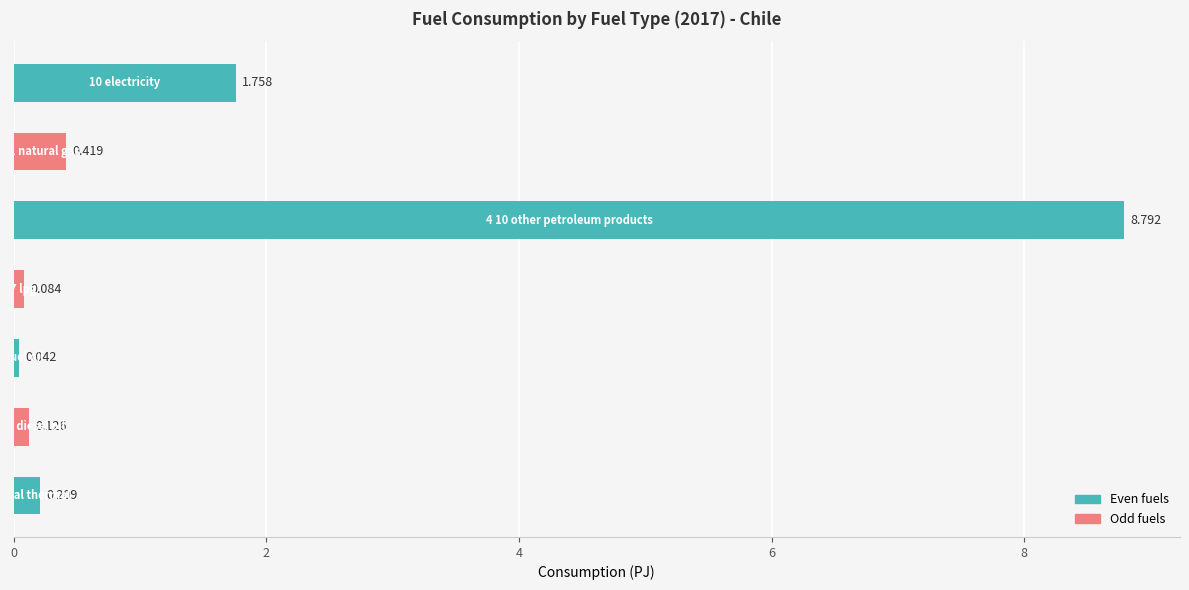

Are the bars horizontal?

Yes